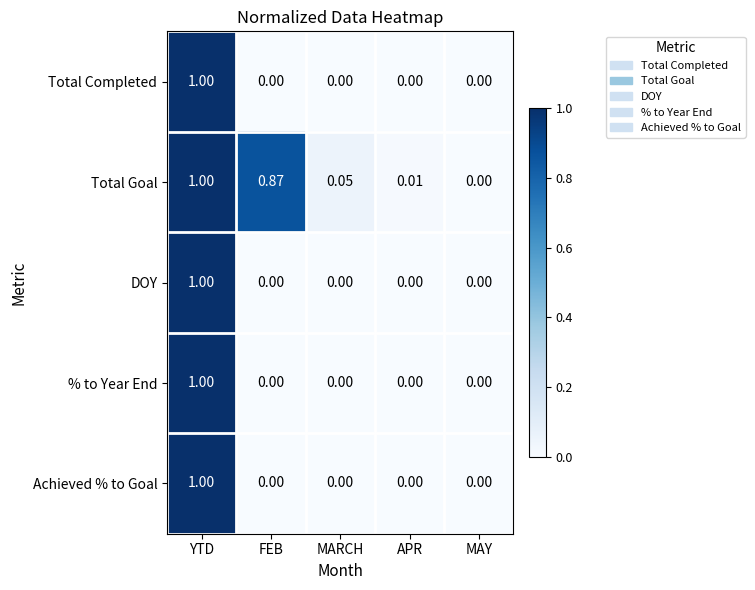

At which label does DOY reach its peak?

YTD